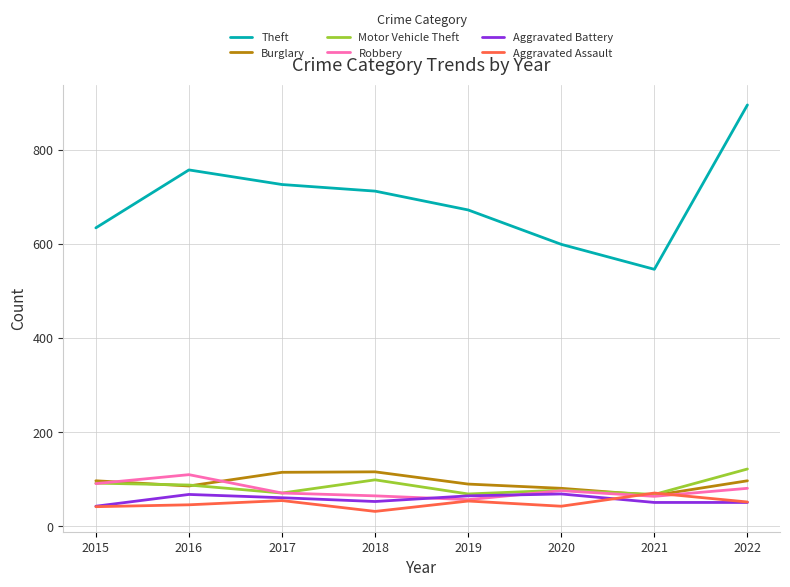

At which category is the sum across all series the highest?

2022